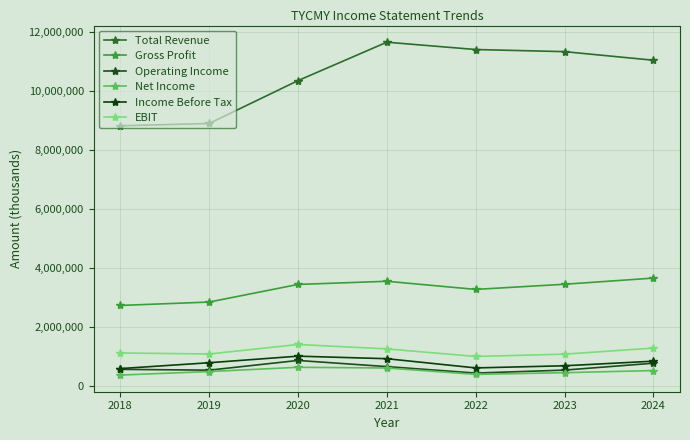

Rank the series by their maximum value, from highest to lowest.

Total Revenue, Gross Profit, EBIT, Income Before Tax, Operating Income, Net Income